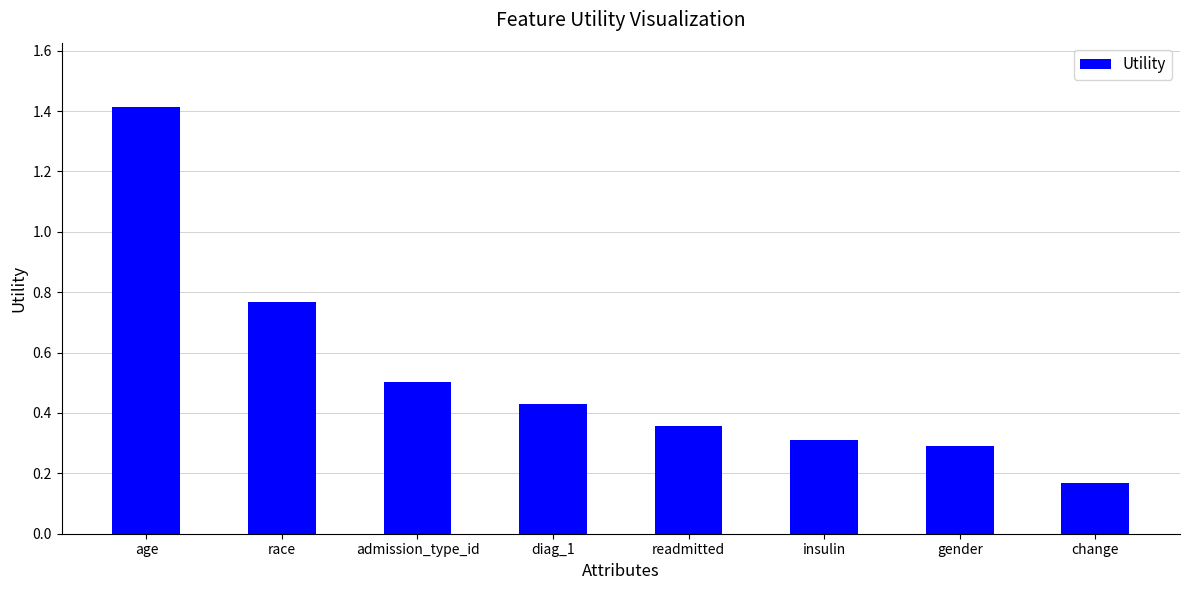

Which has a higher value, change or age?

age